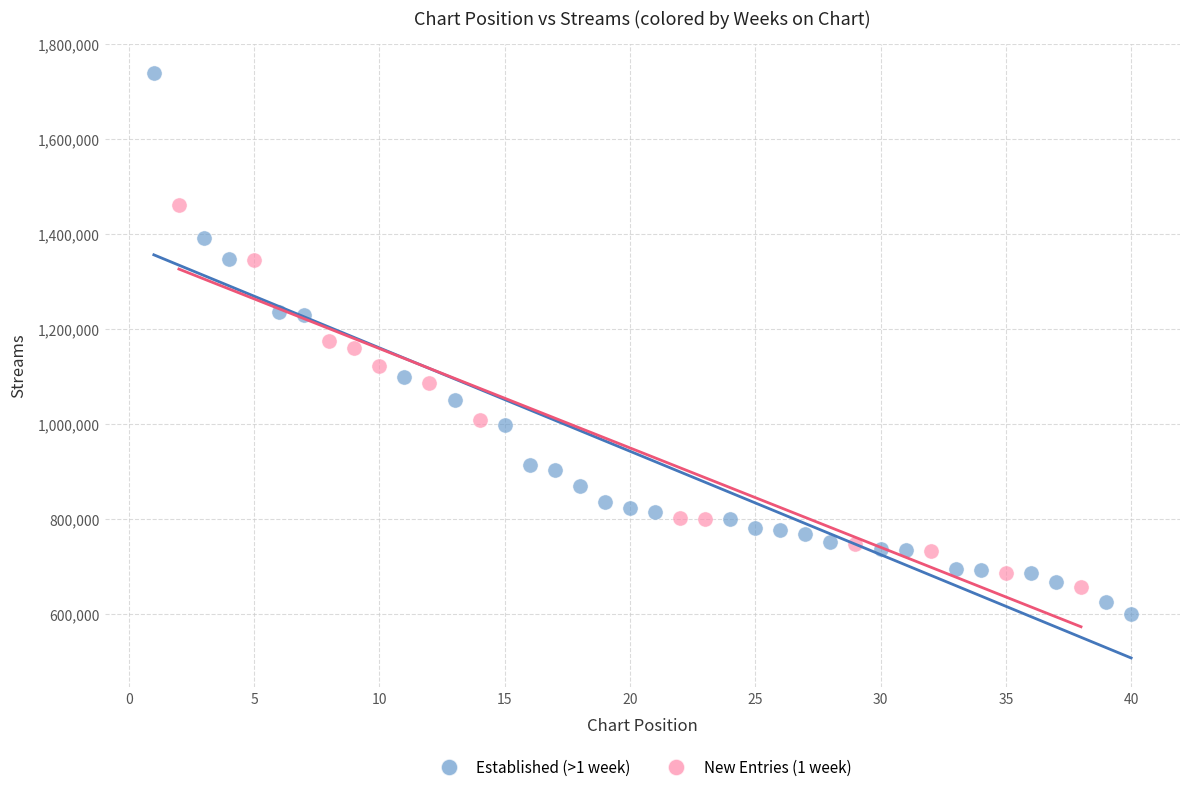

Which series reaches the maximum Y coordinate?

Established (>1 week)